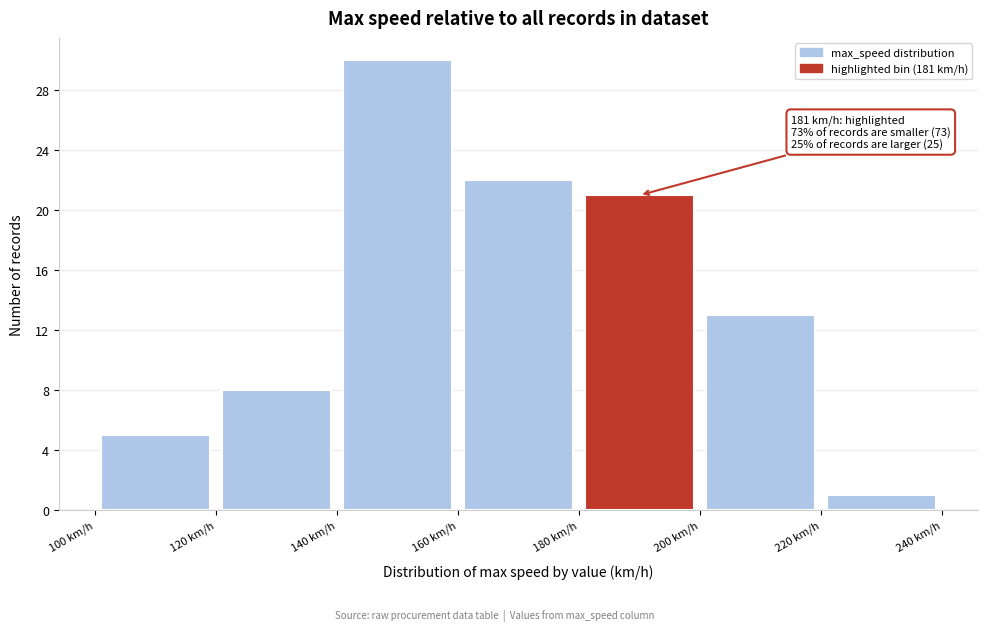

Which range on the x-axis has the tallest bar?

140 to 160